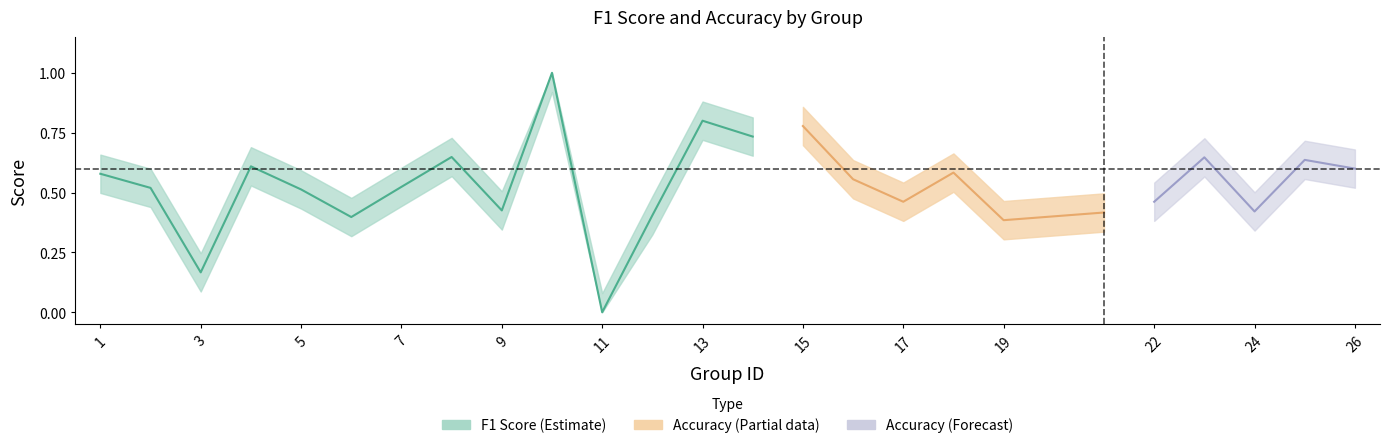

After their last crossing, which series has the higher values: accuracy or f1?

accuracy